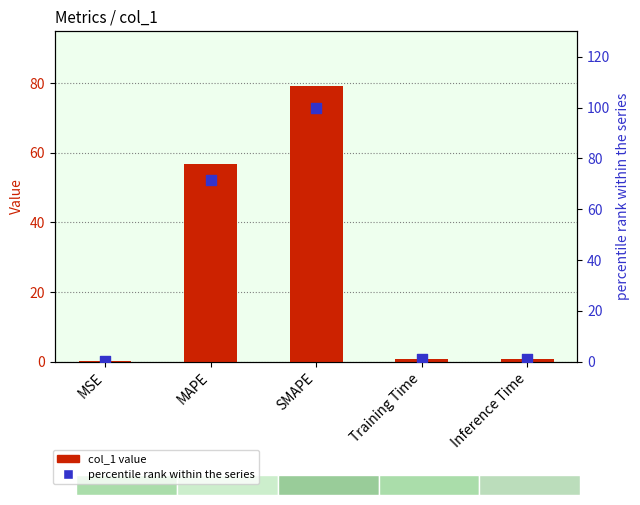

Which series reaches the minimum Y coordinate?

col_1